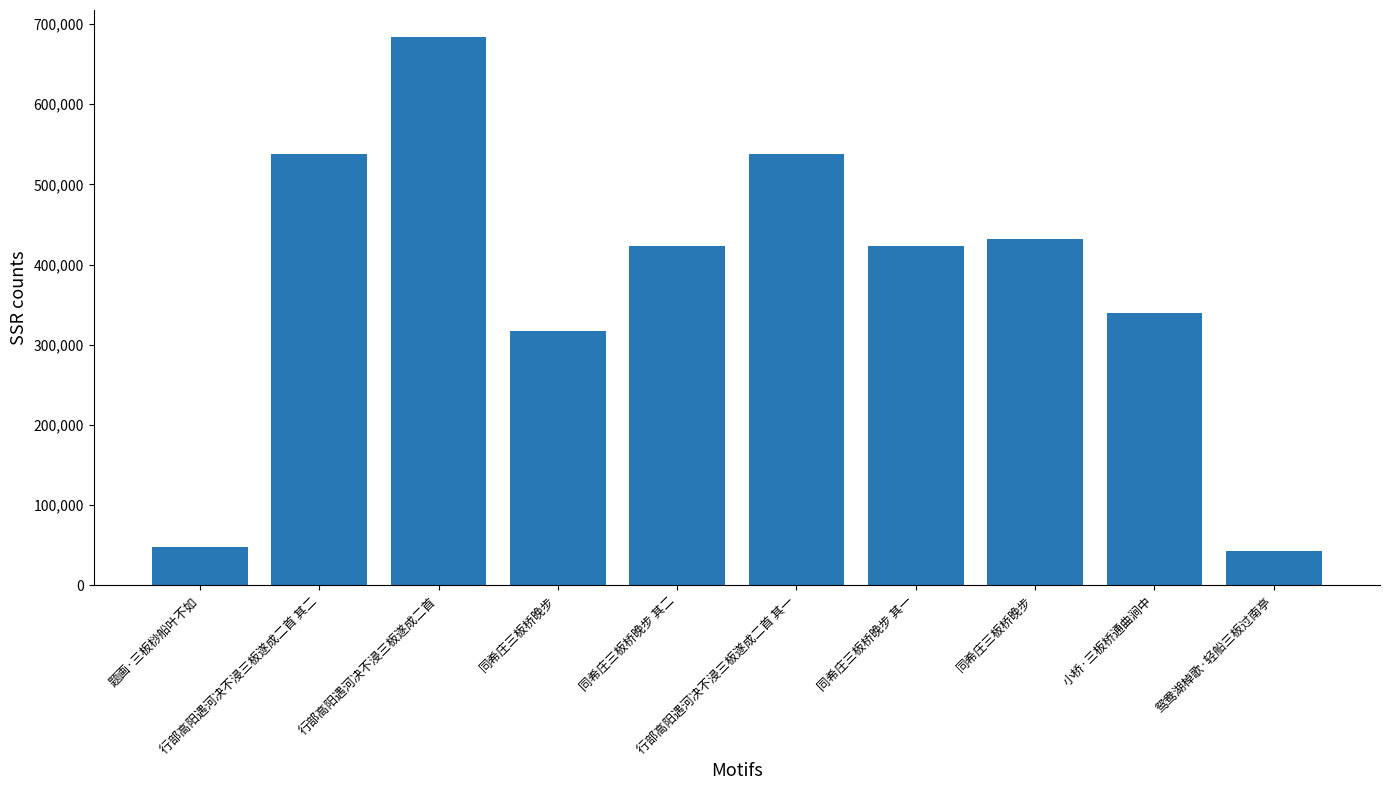

Rank the categories by value from lowest to highest.

鸳鸯湖棹歌·轻船三板过南亭, 题画·三板桫船叶不如, 同希庄三板桥晚步, 小桥·三板桥通曲涧中, 同希庄三板桥晚步 其一, 同希庄三板桥晚步 其二, 同希庄三板桥晚步, 行部高阳遇河决不浸三板遂成二首 其一, 行部高阳遇河决不浸三板遂成二首 其二, 行部高阳遇河决不浸三板遂成二首